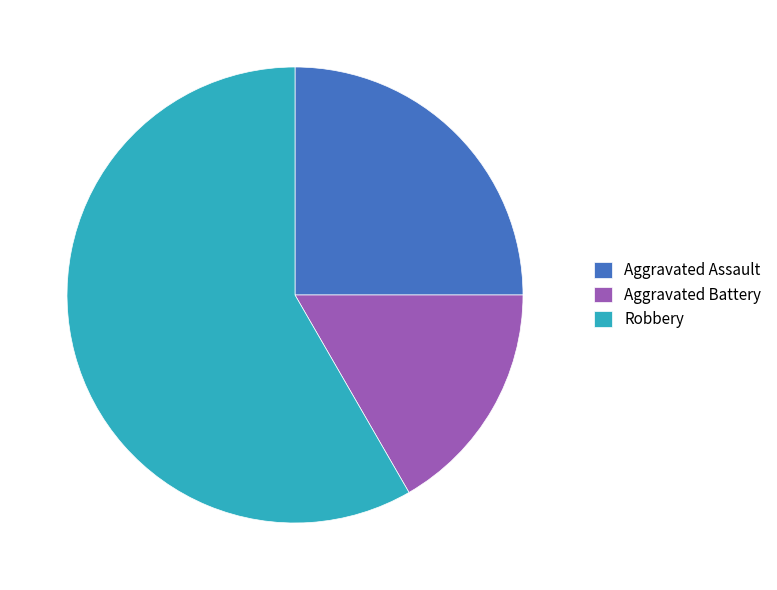

What is the ratio of the value at Aggravated Assault to the value at Robbery?

0.4